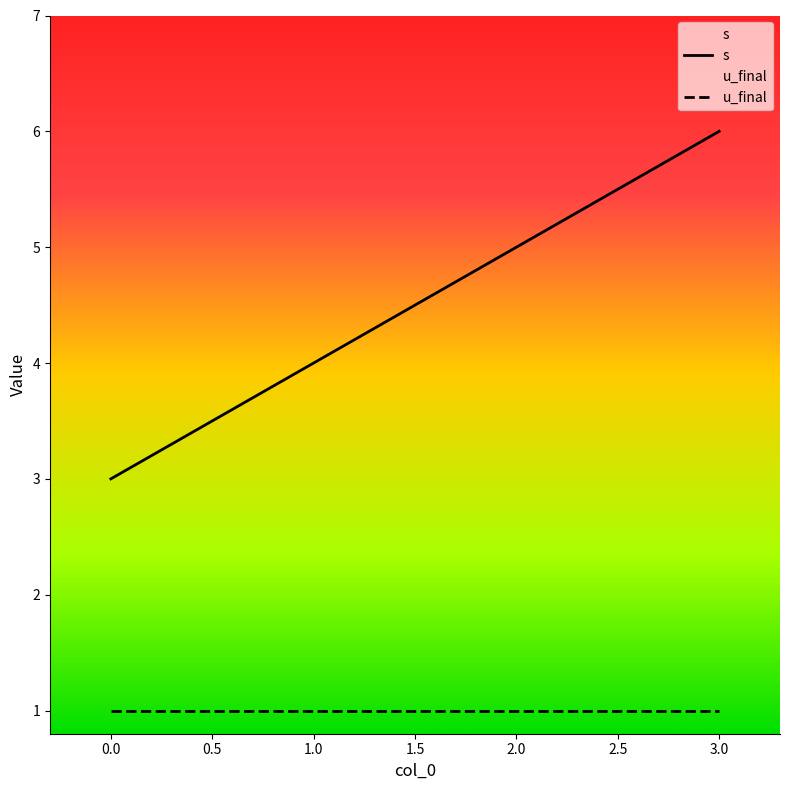

What position from the left is 0.0?

1